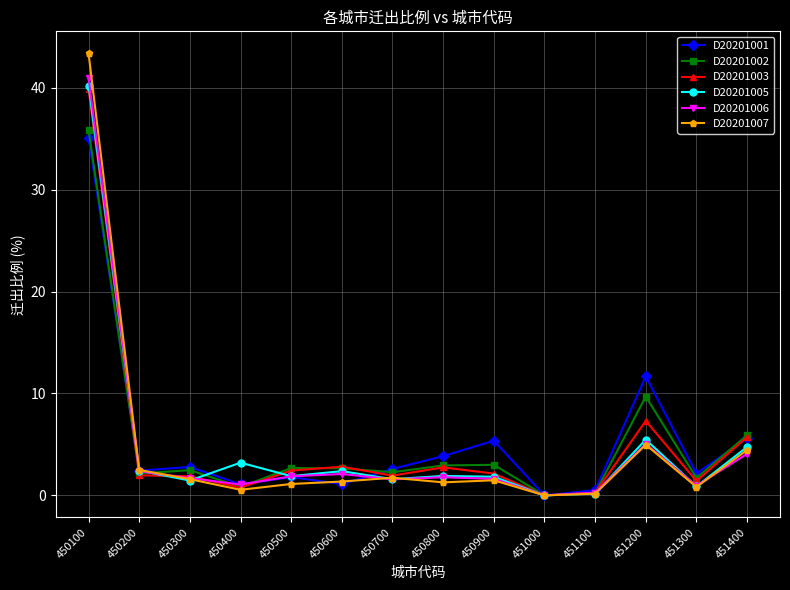

The D20201002 series shows 2.9 at 450800. True or false?

True